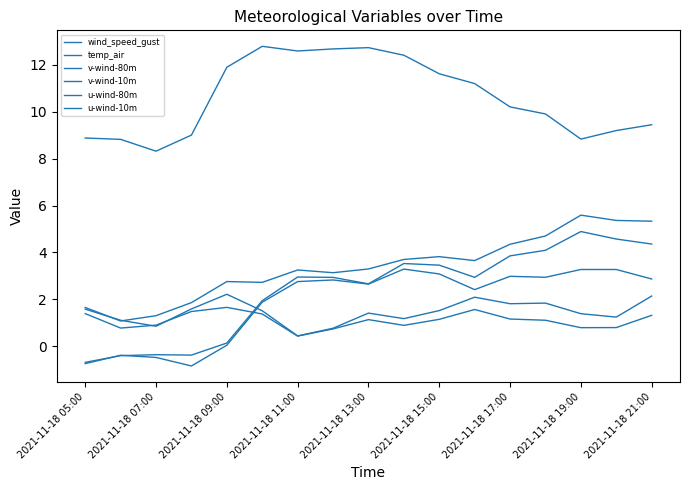

How many lines are shown in the chart?

6